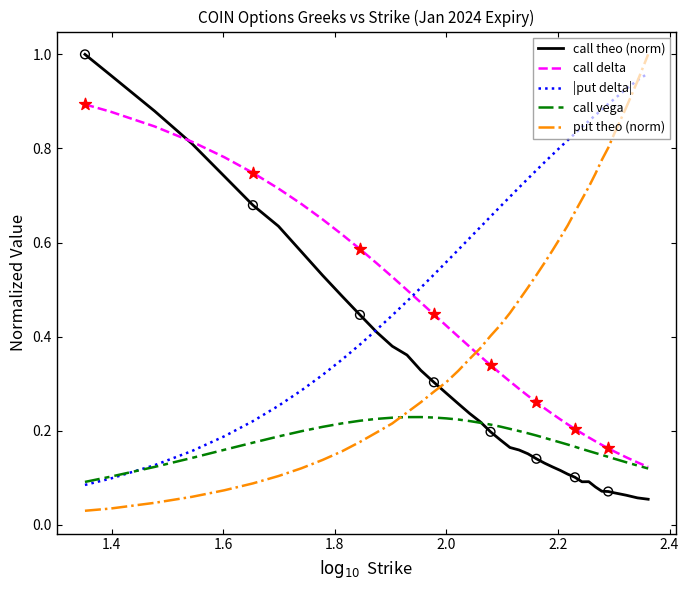

Which series has the largest total across all categories?

|put delta|